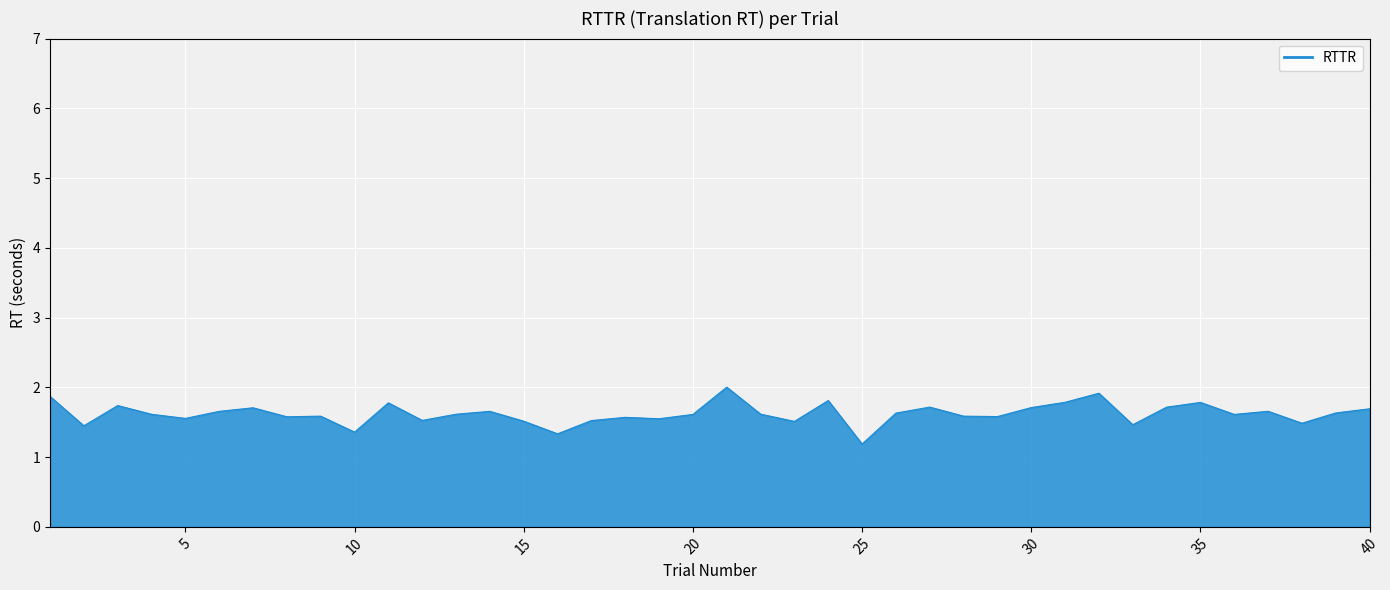

What is the sum of all values?

64.9